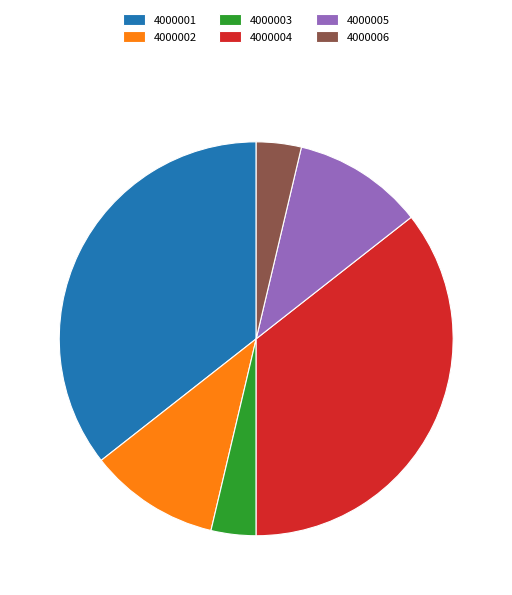

What is the ratio of the value at 4000004 to the value at 4000003?

9.6